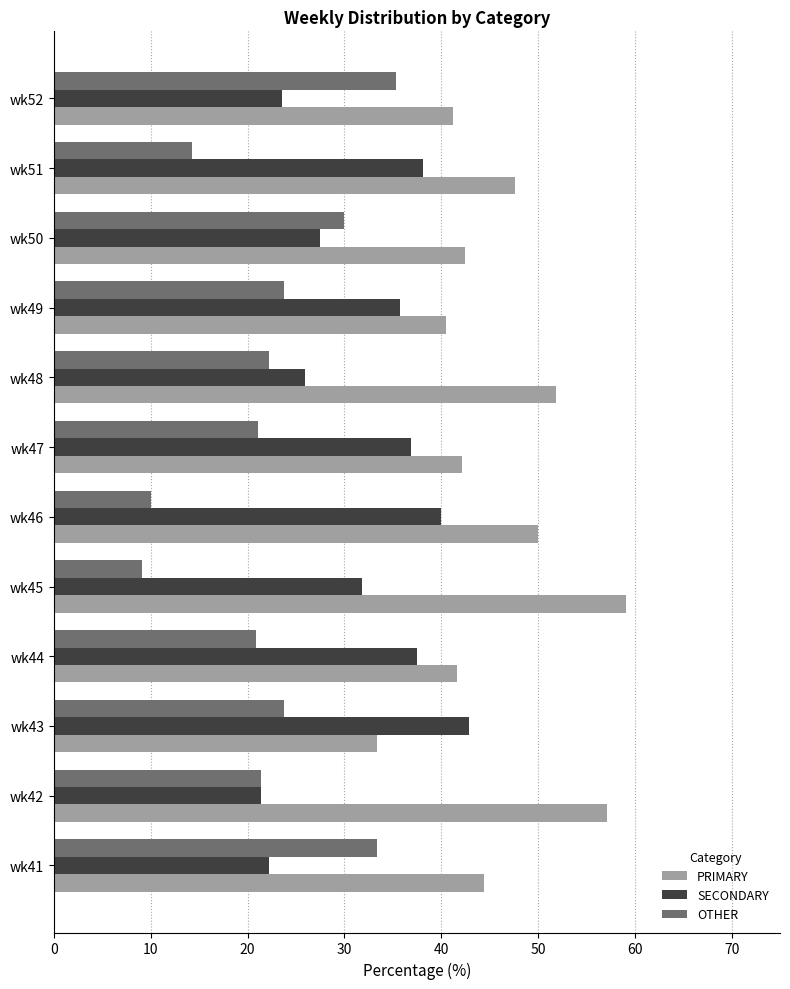

What is the difference between the second highest and second lowest values in the OTHER series?

23.3